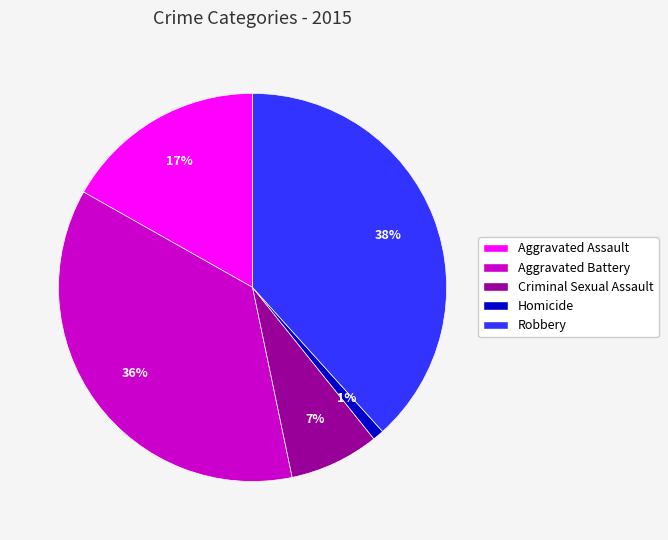

To the nearest percent, what is the average slice percentage?

20%